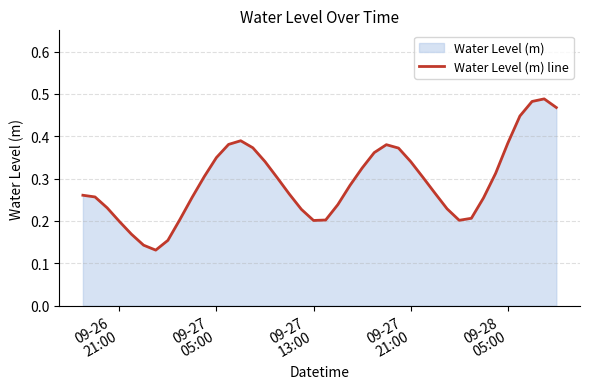

True or false: the data shows 0.5 at 34.

False